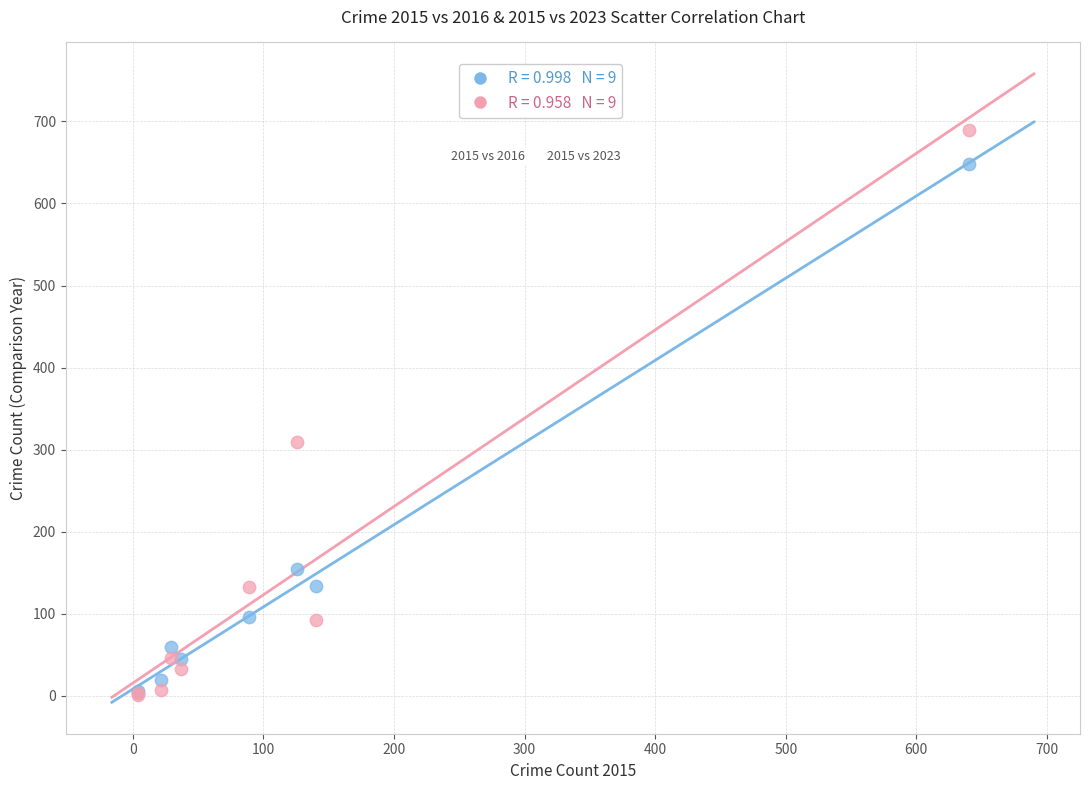

Across all series, what Y value is closest to 345?

309